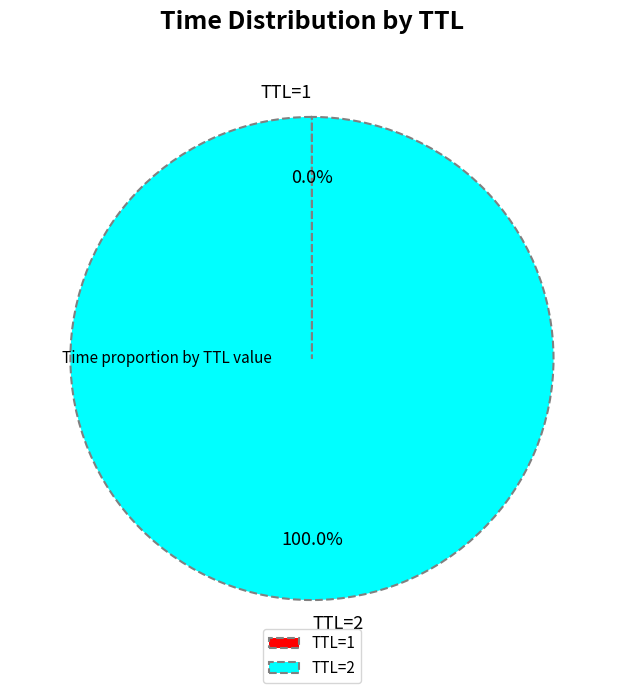

To the nearest percent, what is the average slice percentage?

50%